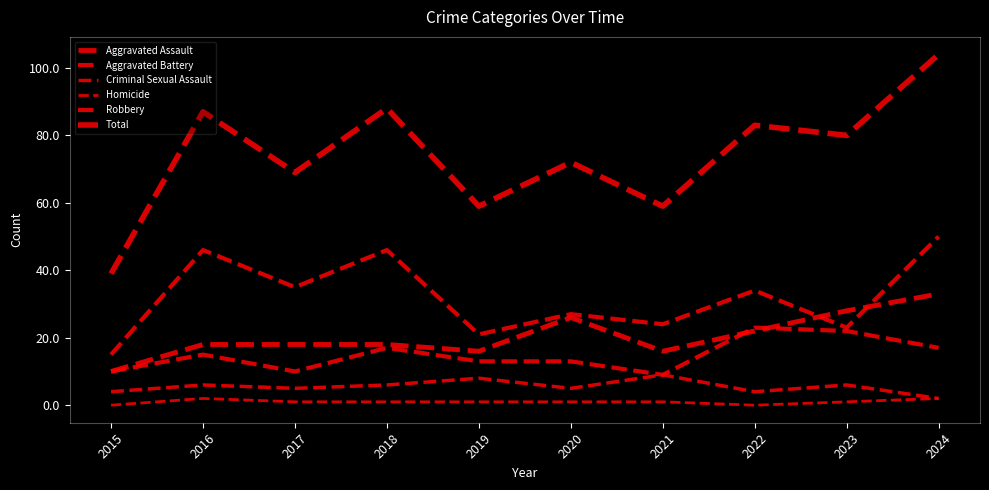

What is the average value of the Aggravated Assault series?

20